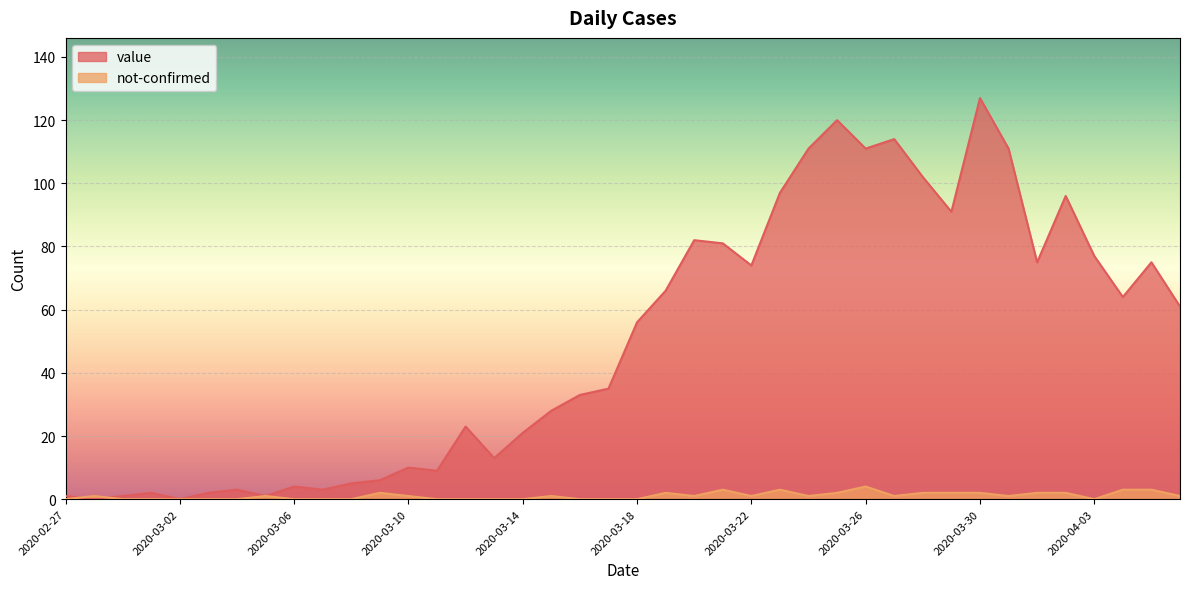

How many lines are shown in the chart?

2